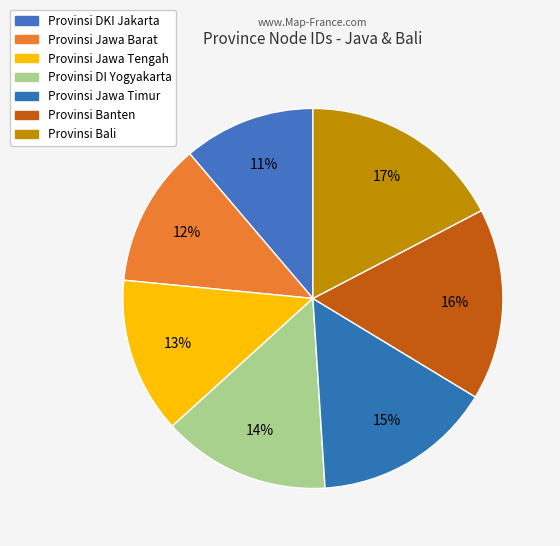

Is the sum of Provinsi Banten and Provinsi Jawa Timur greater than half?

No